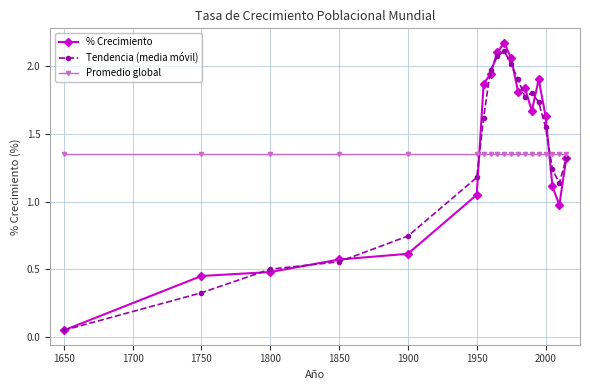

Which series has the widest spread of values?

% Crecimiento